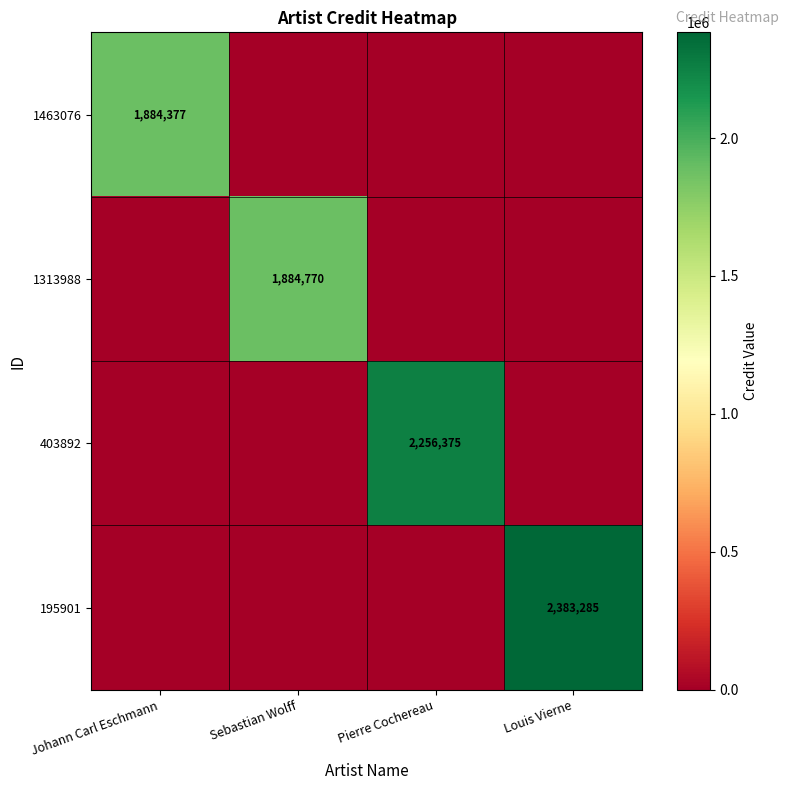

Is it true that 1463076 equals 1884377 at Johann Carl Eschmann?

True